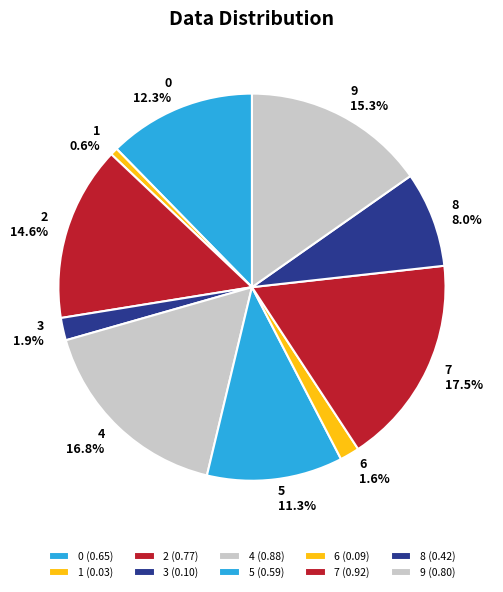

To the nearest percent, what is the average slice percentage?

10%